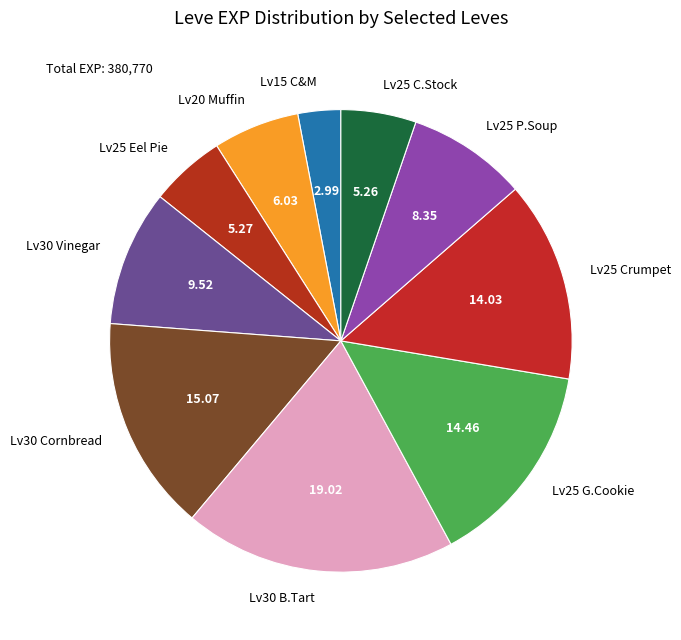

Does any single category account for the majority?

No